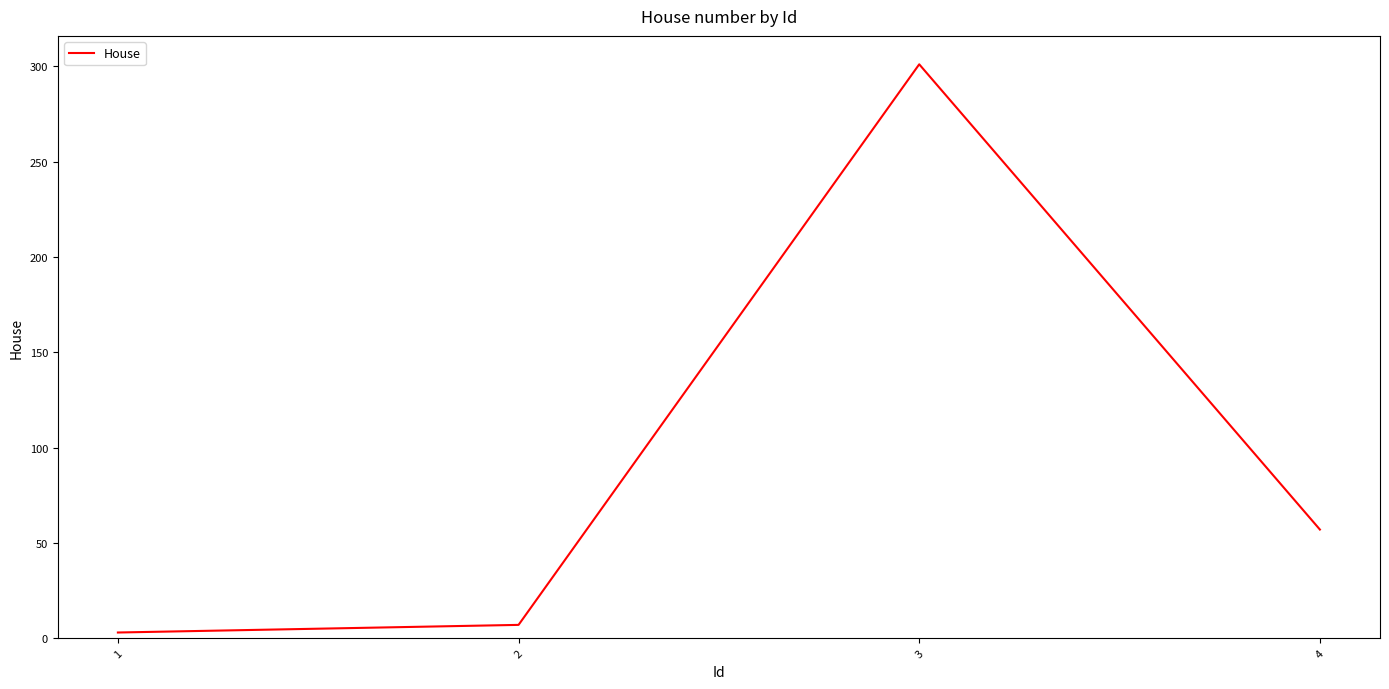

What is the difference between the maximum and second lowest values?

294